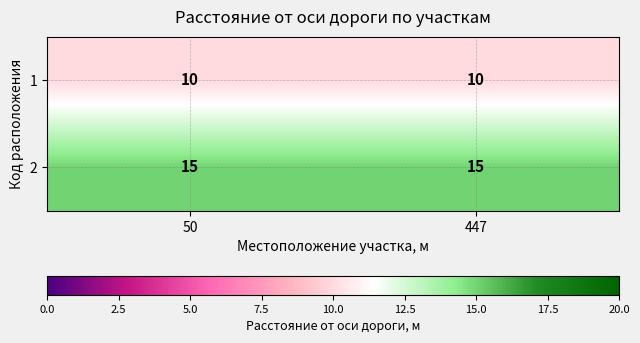

Reading left to right, extract all data points from this chart.

1: 10	10
2: 15	15